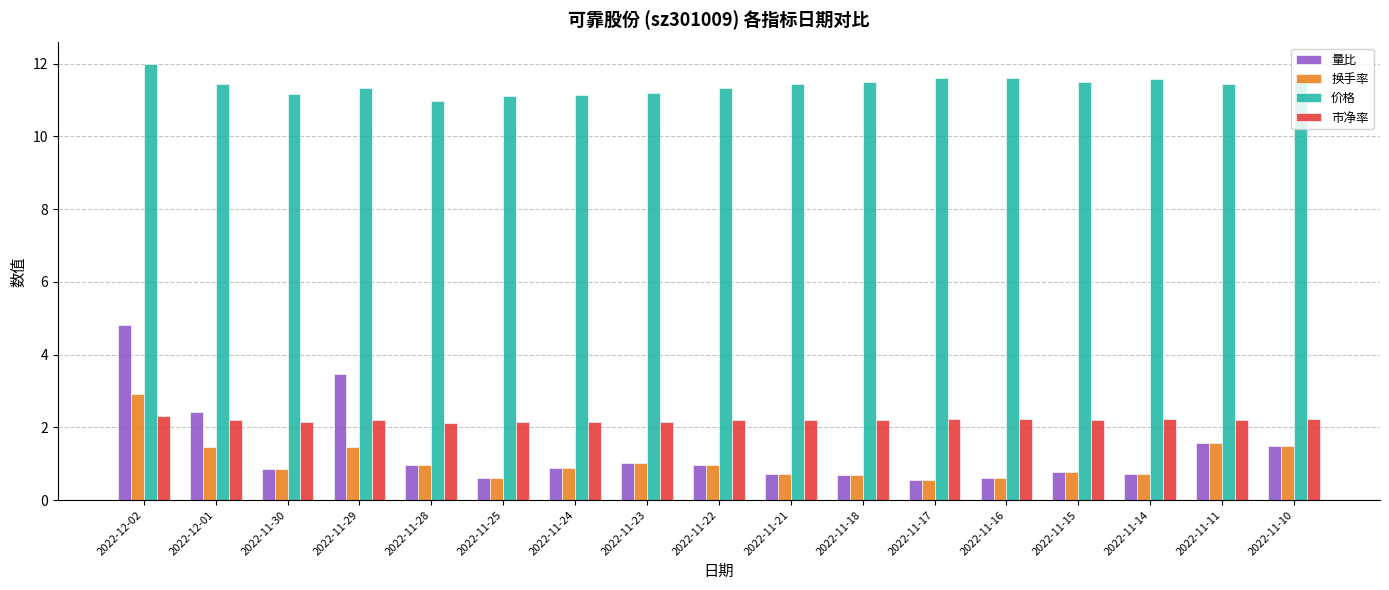

At which category is the sum across all series the highest?

2022-12-02